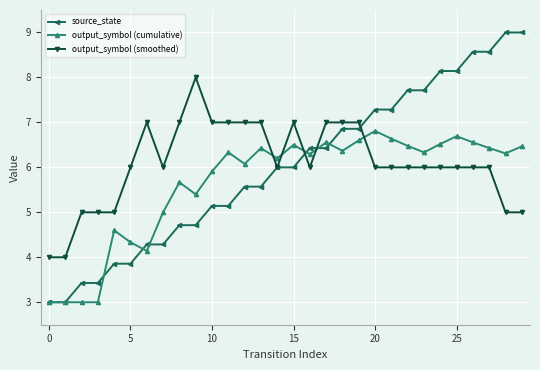

Which series has the largest range (max minus min)?

source_state